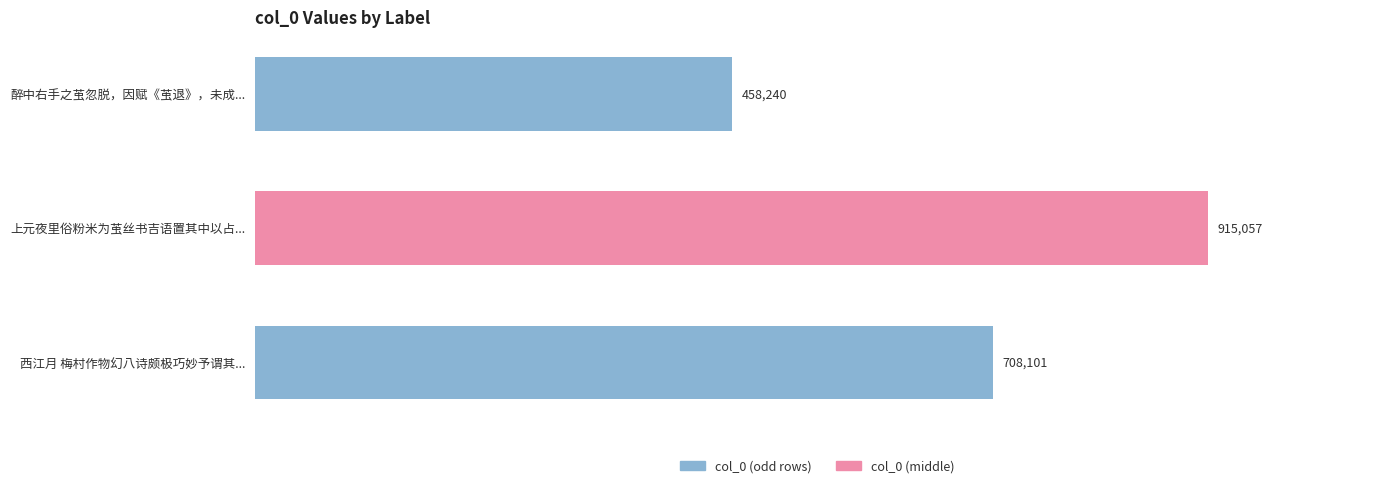

Are the bars grouped side by side (vs. stacked)?

No